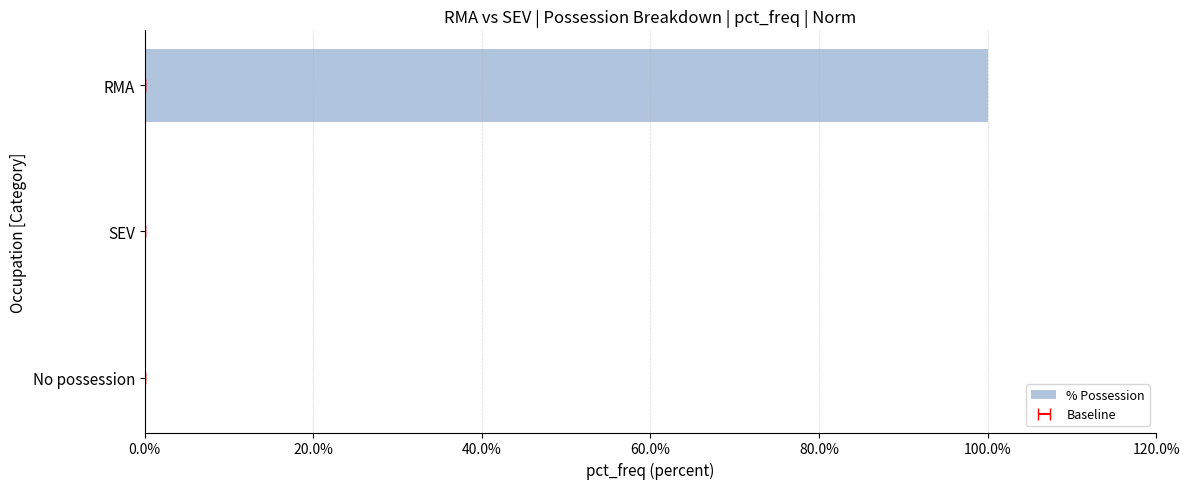

Are the bars grouped side by side (vs. stacked)?

No